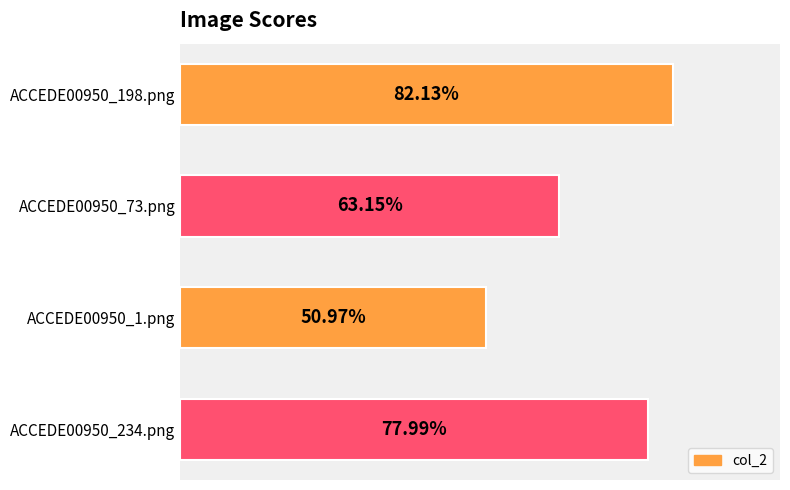

What is the minimum value shown in the chart?

0.5